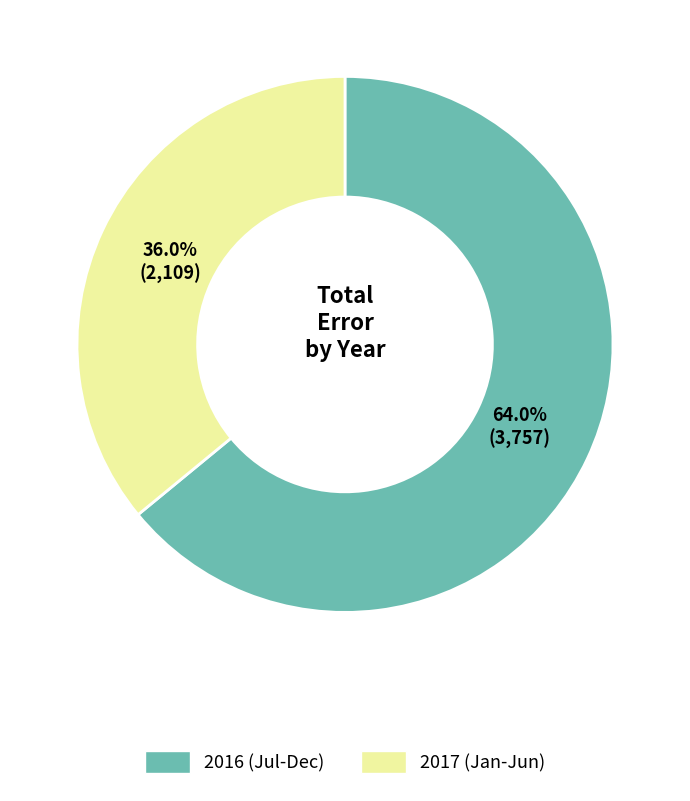

Is there any slice that represents more than half of the pie?

Yes